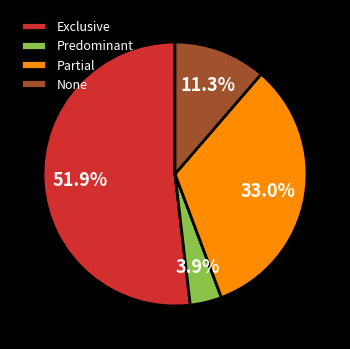

The Predominant slice represents 4% of the pie. True or false?

True